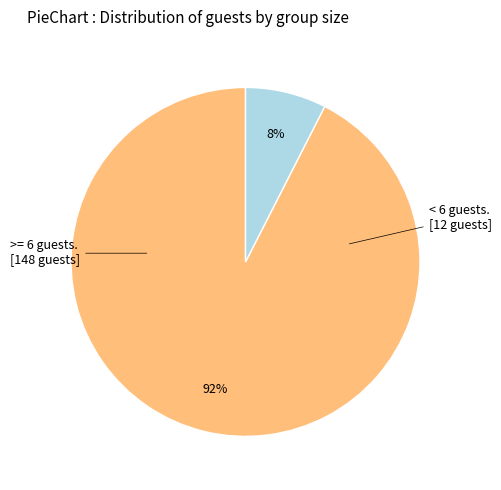

Is there any slice that represents more than half of the pie?

Yes